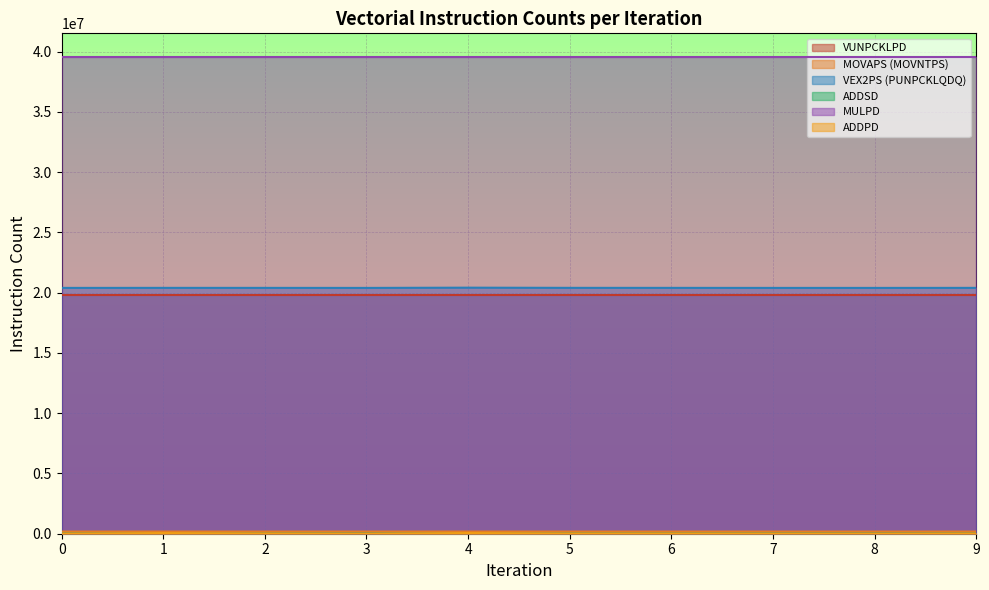

What is the sum of the Total Vectorial Instructions values at 5 and 2?

160501095